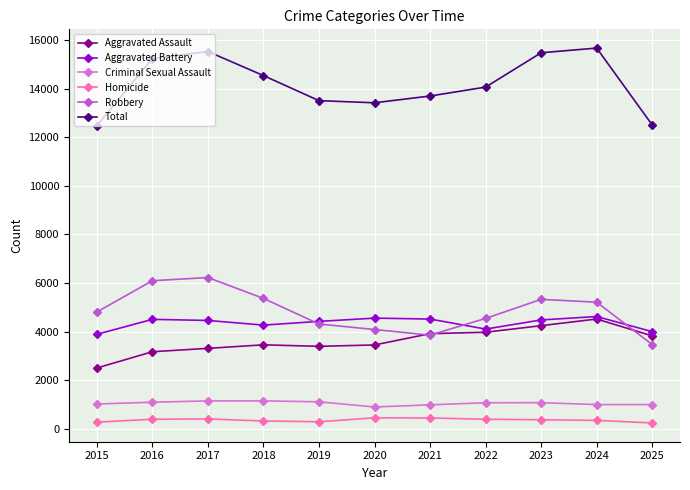

True or false: Criminal Sexual Assault and Aggravated Battery intersect in this chart.

False